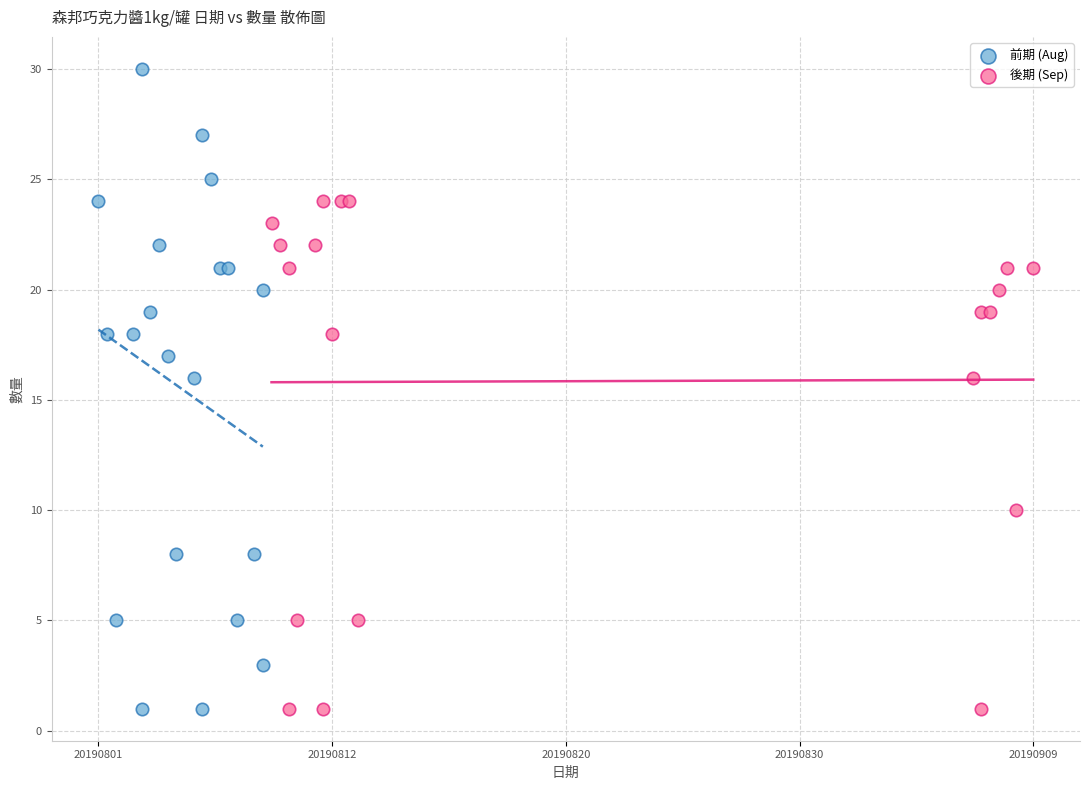

Which series has the widest spread of Y values?

前期 (Aug)